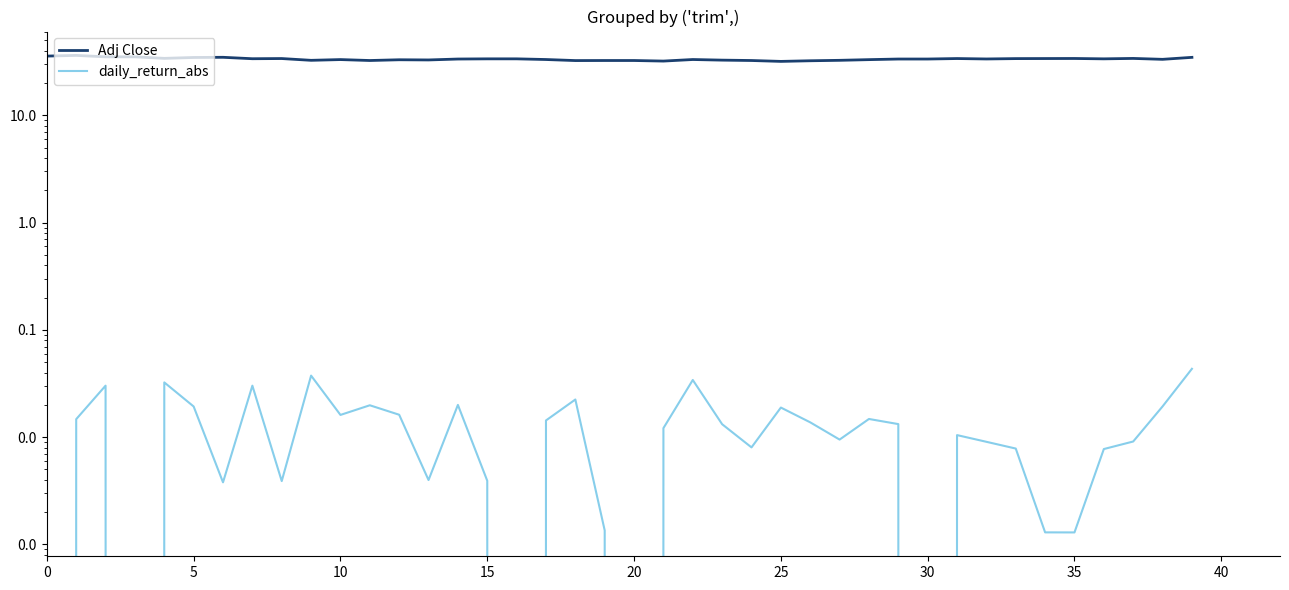

Between 17 and 28, which series saw the biggest shift?

Adj Close